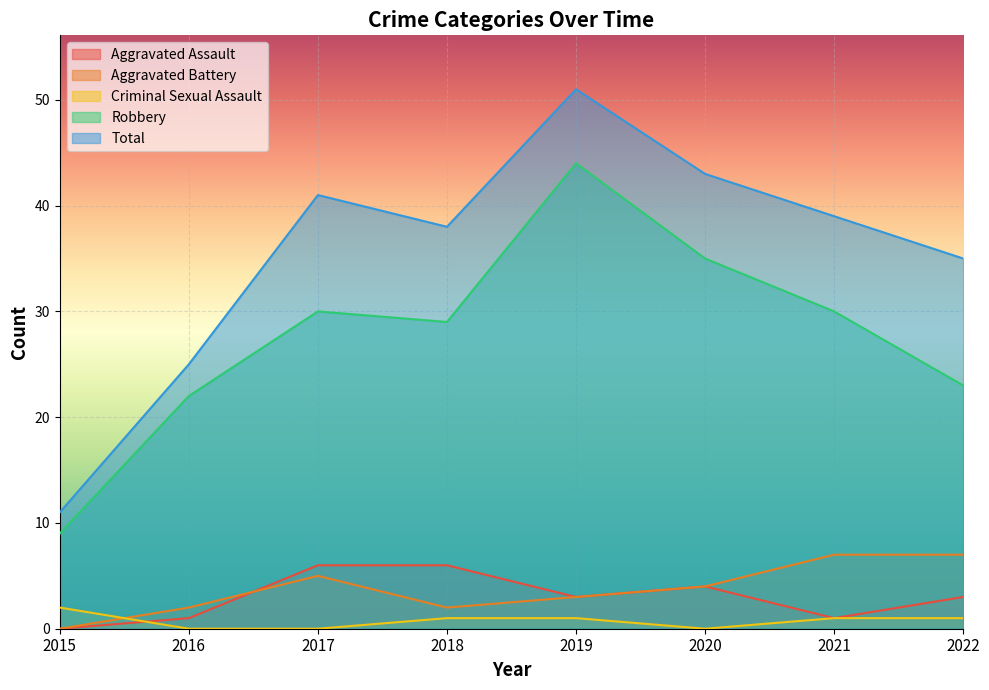

How many data points does each series have?

8